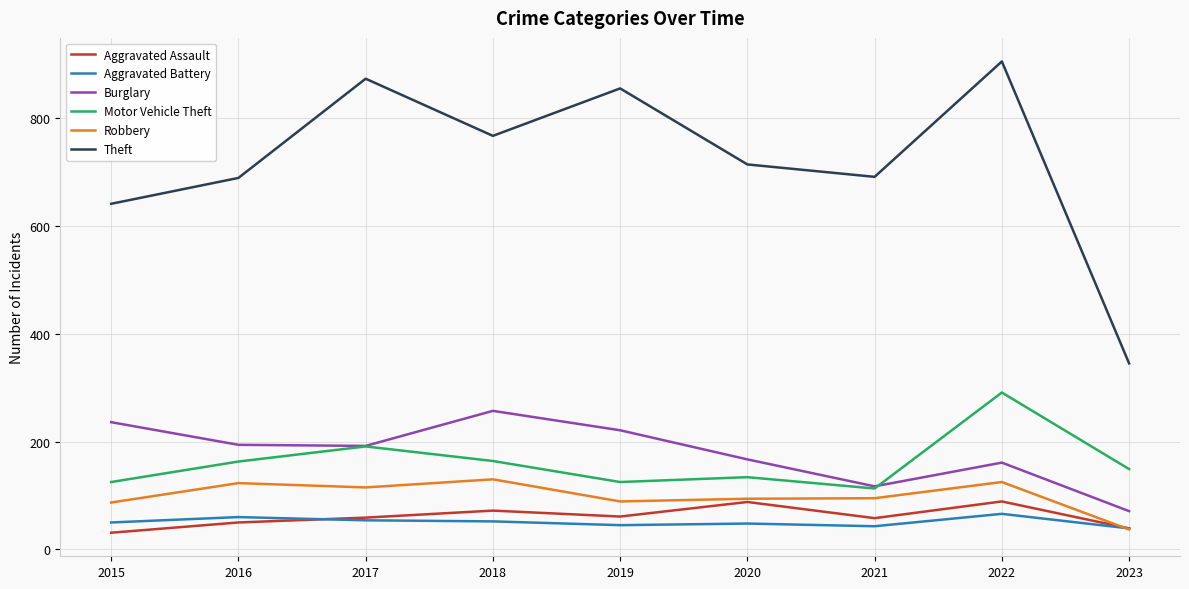

Between 2019 and 2020, which series saw the biggest shift?

Theft